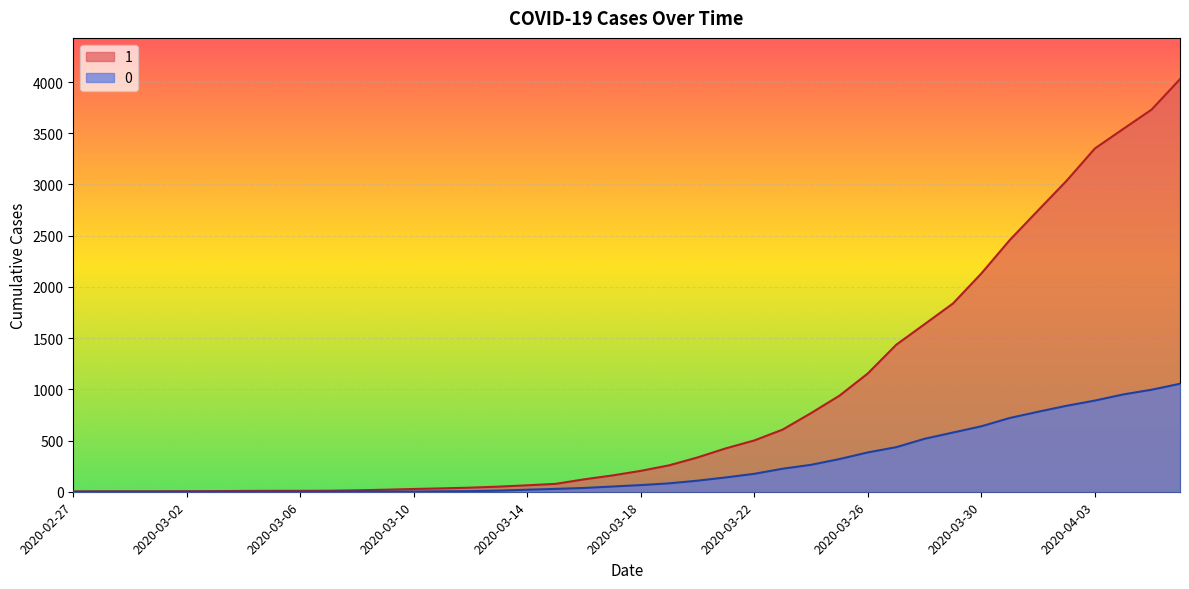

How many distinct data groups are displayed?

2